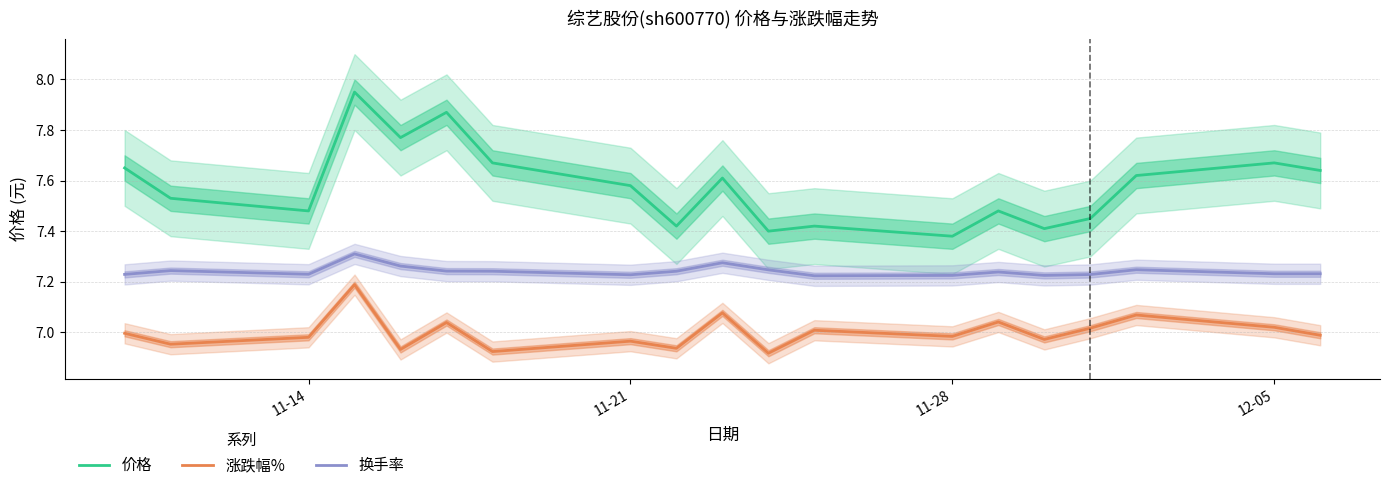

True or false: 换手率 and 涨跌幅% cross at least once.

False